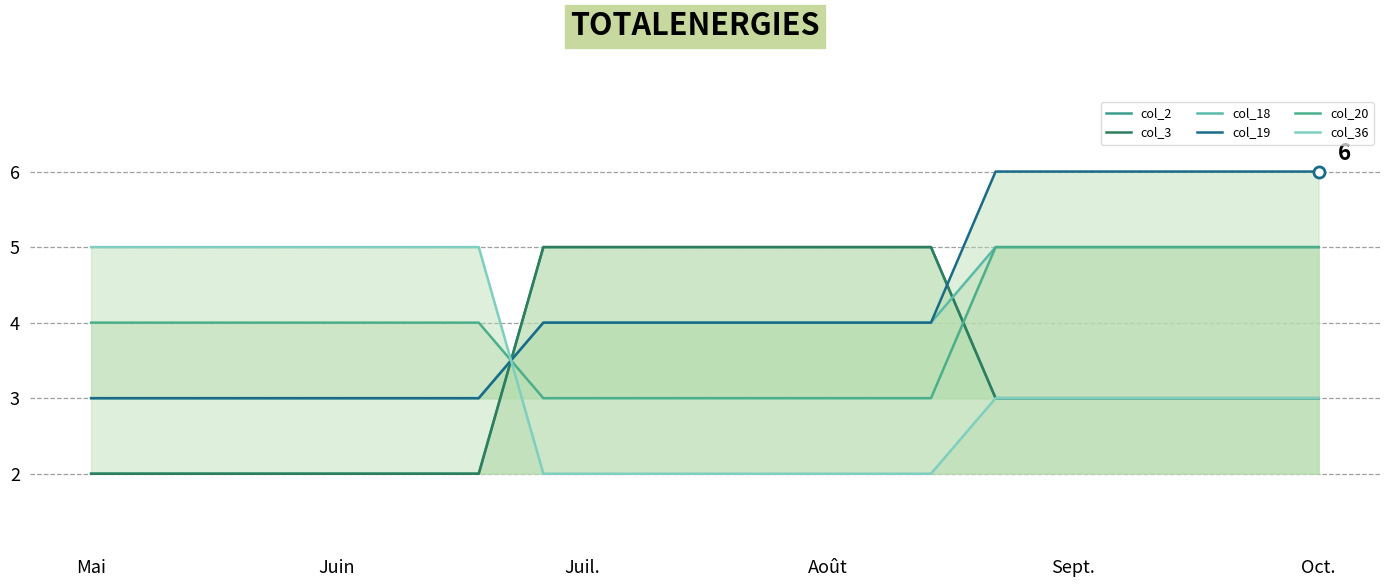

How many col_36 values are between 2 and 5?

20